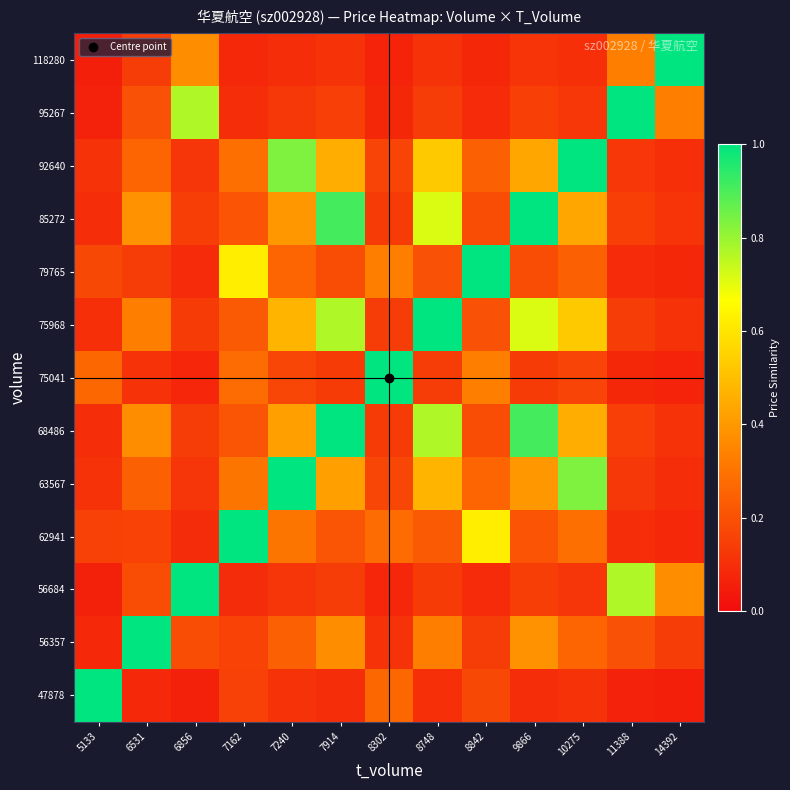

How many distinct data groups are displayed?

13